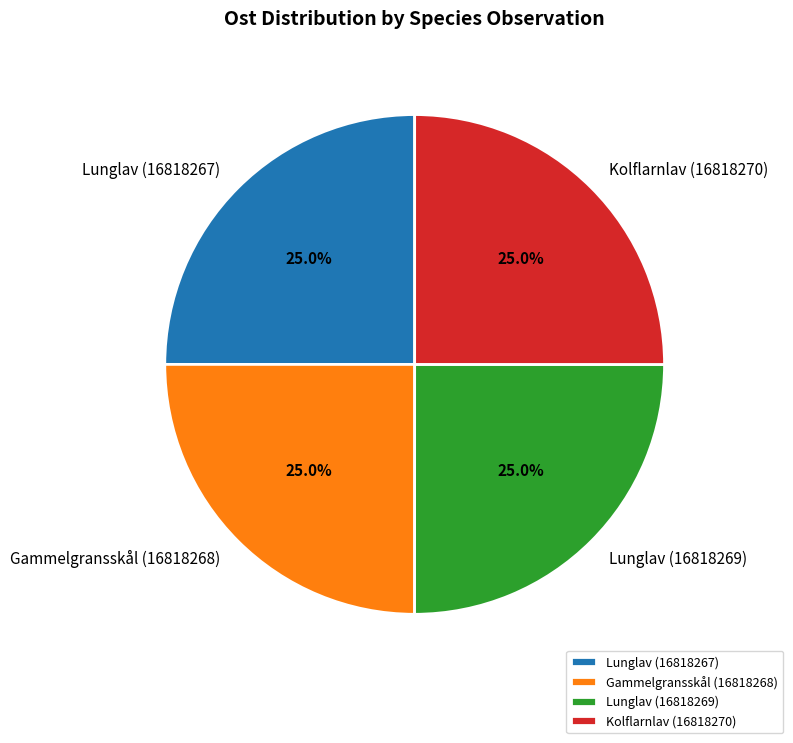

Count the number of slices in the pie.

4